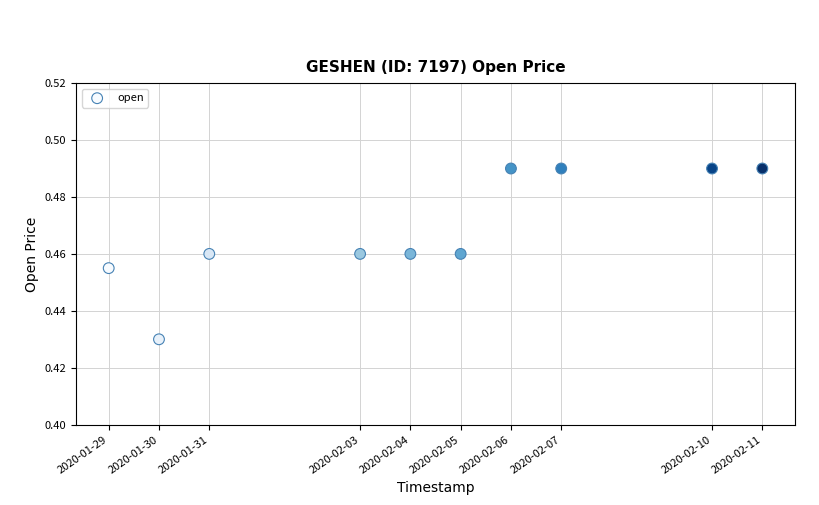

What is the average X value?

1580800320.0